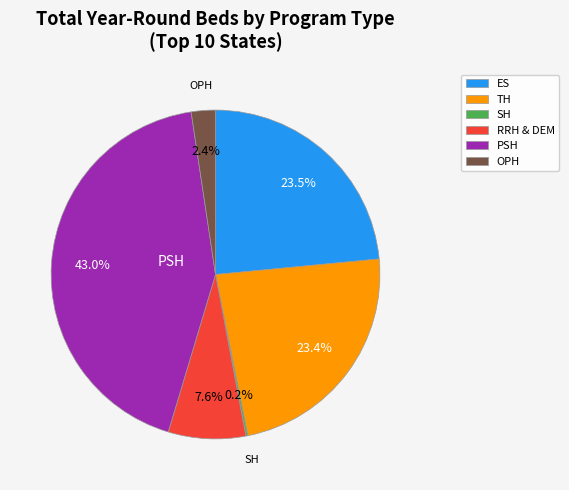

Does any single category account for the majority?

No